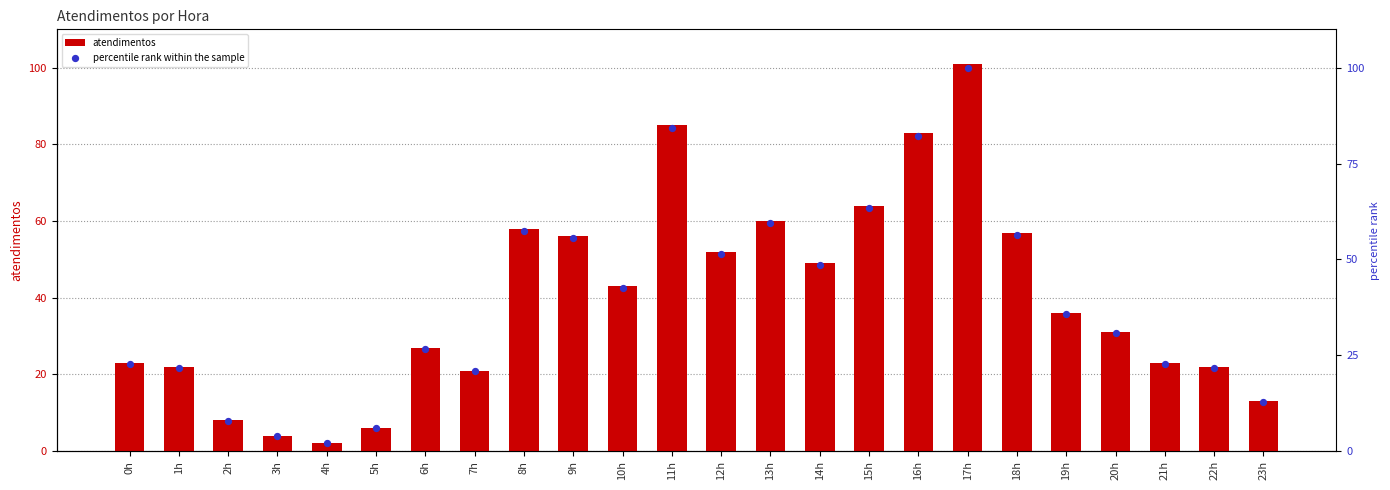

Which series contains the highest Y value?

atendimentos